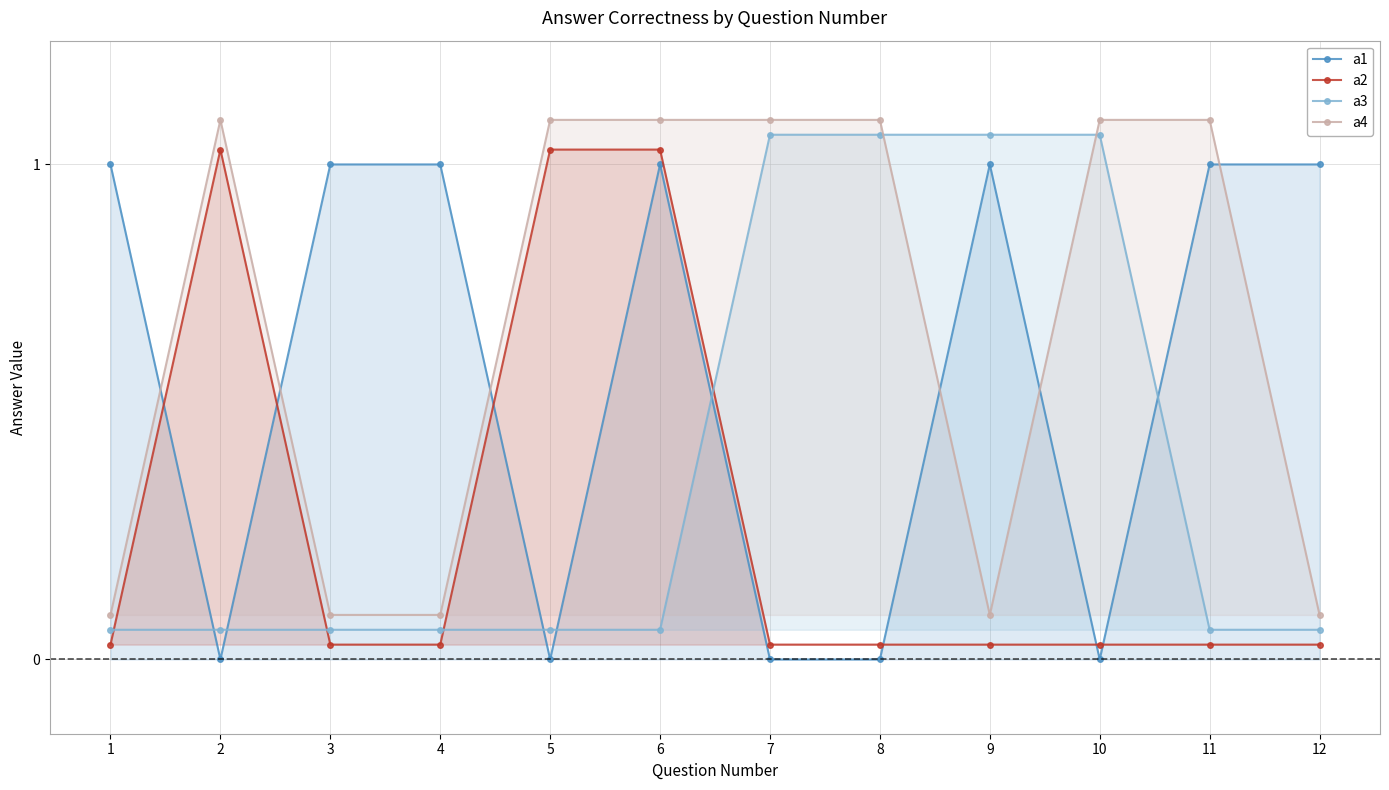

At which category is the sum across all series the highest?

6